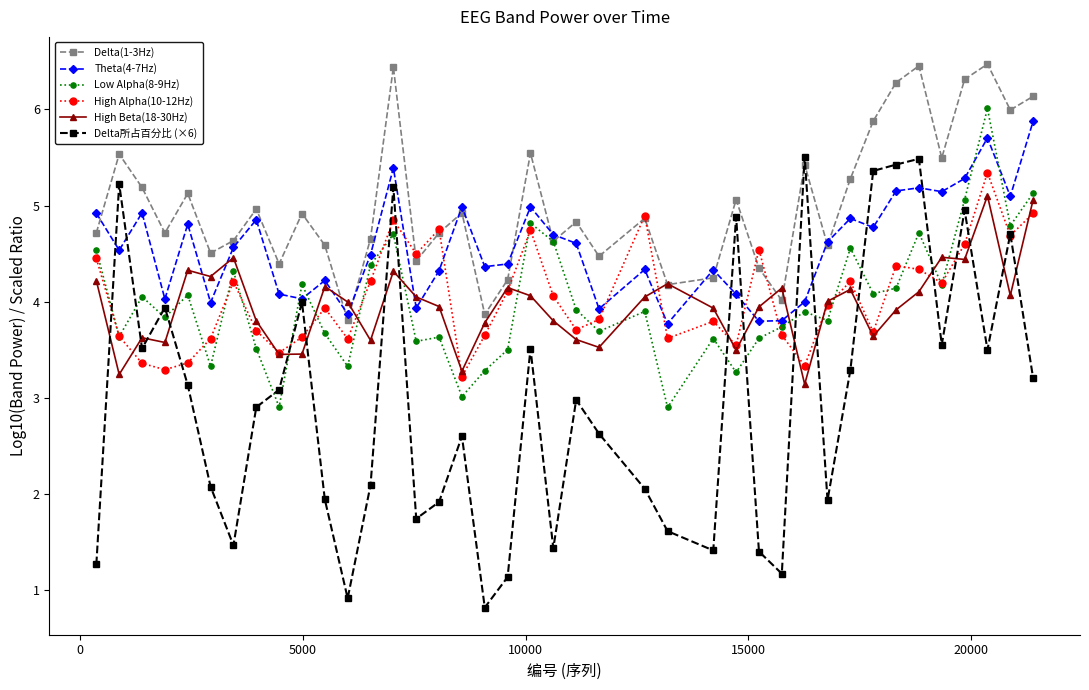

True or false: High Alpha(10-12Hz) has more than 1 interior local peaks.

True